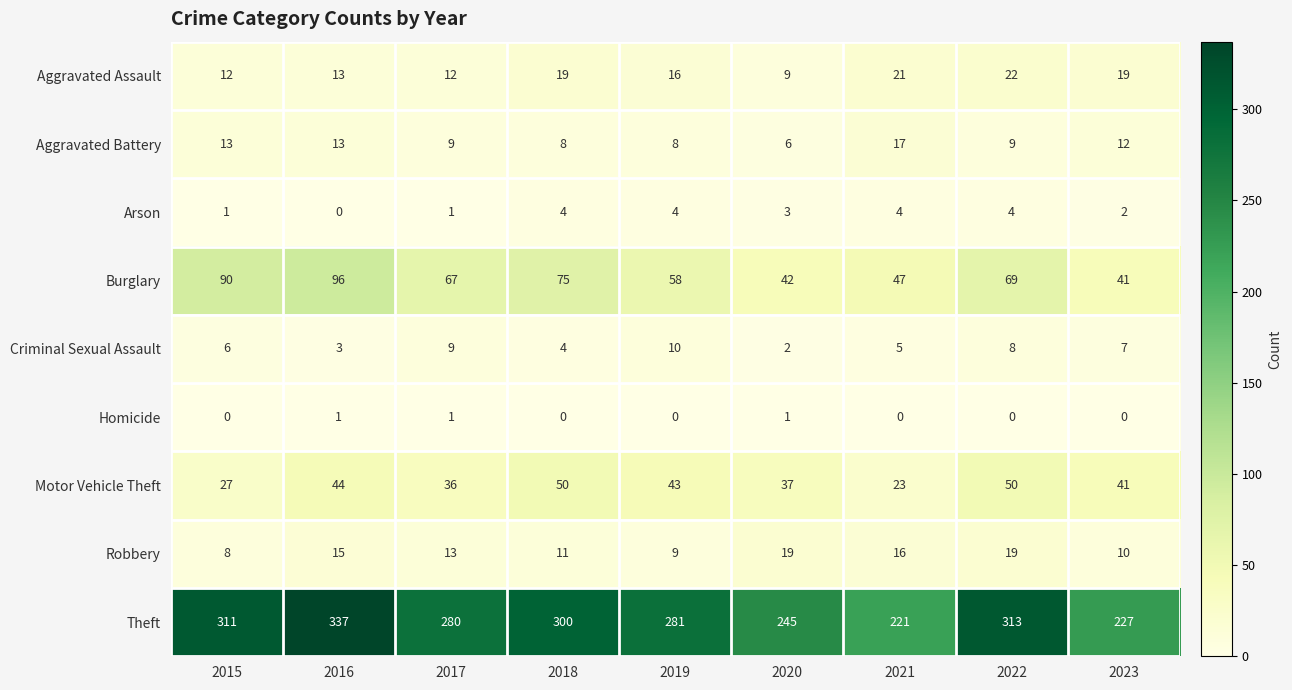

What is the difference between the maximum and second lowest values in the Burglary series?

54